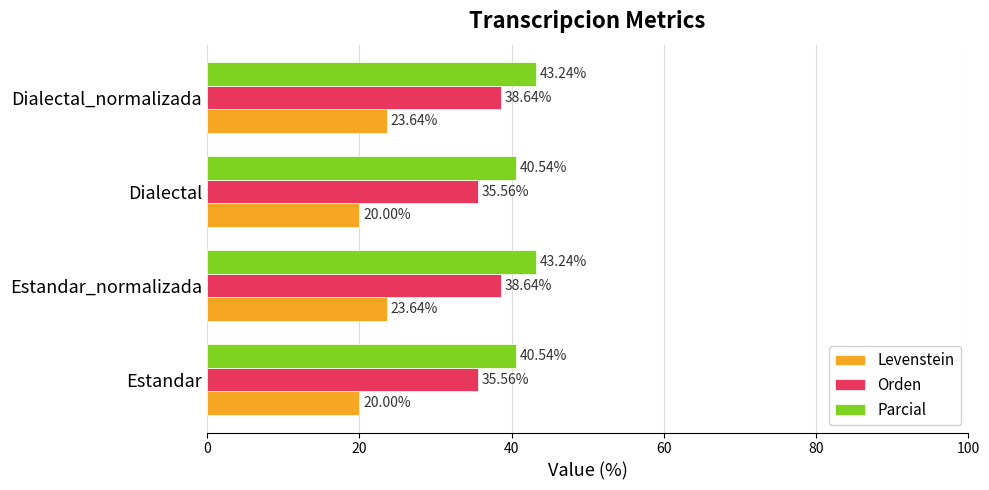

Which series has the largest total across all categories?

Parcial